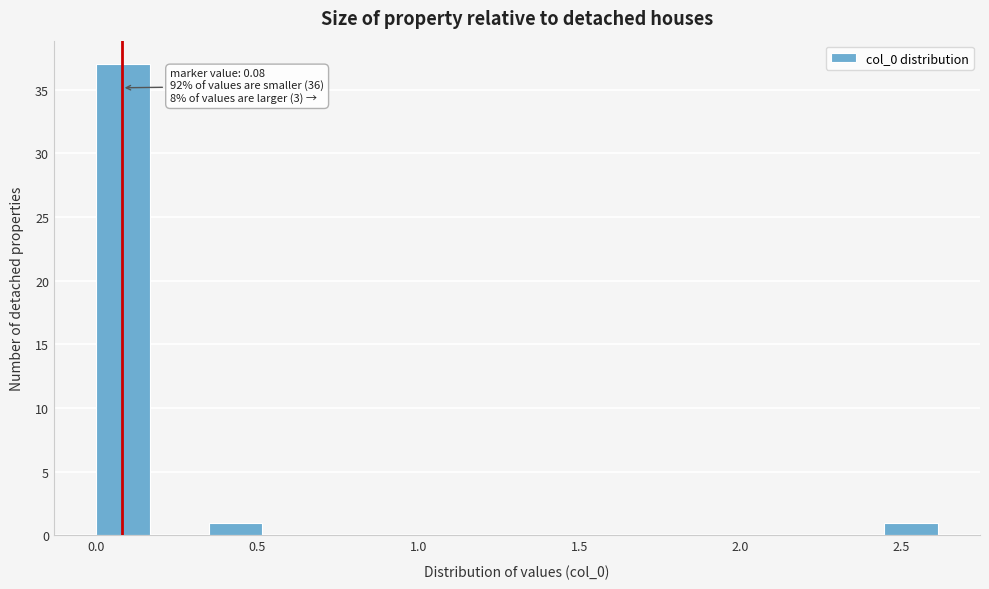

Read against the x-axis, roughly where is the centre of the tallest bar?

0.10